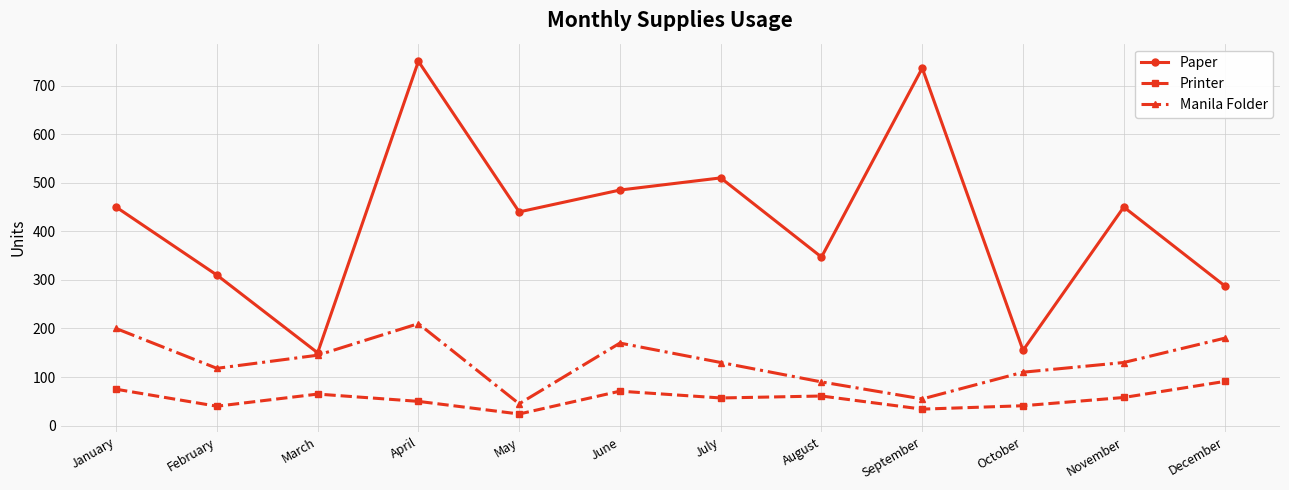

Read the Printer value at November, to the nearest 5.

60